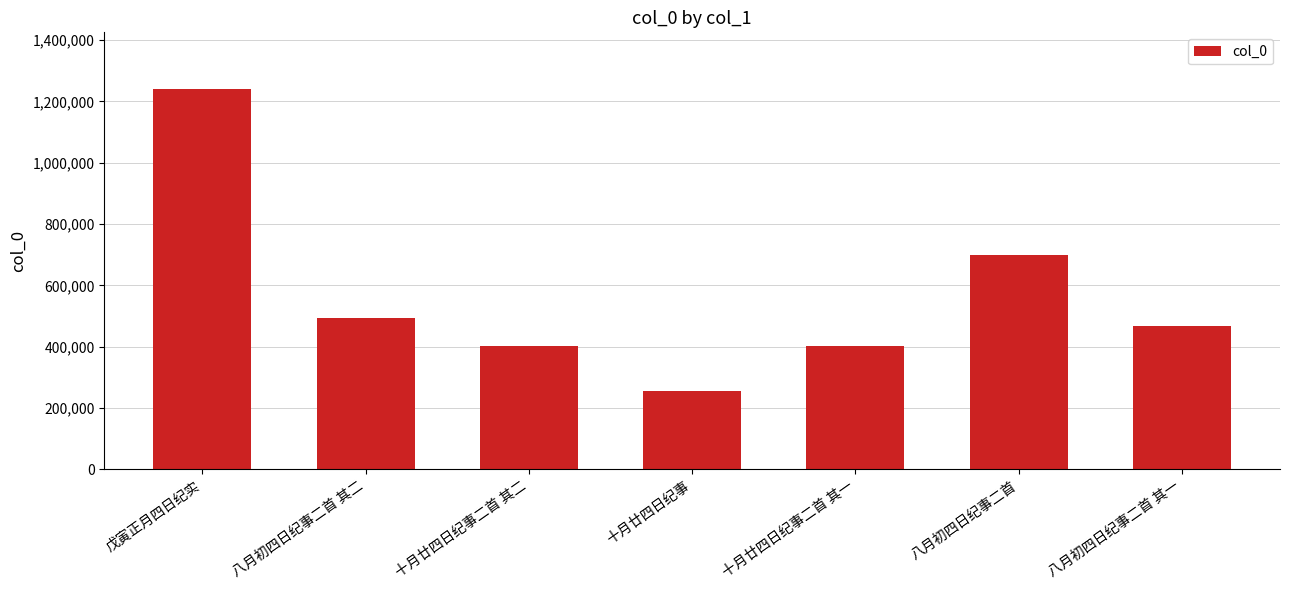

Read the value at 十月廿四日纪事二首 其一, to the nearest 50.

402050